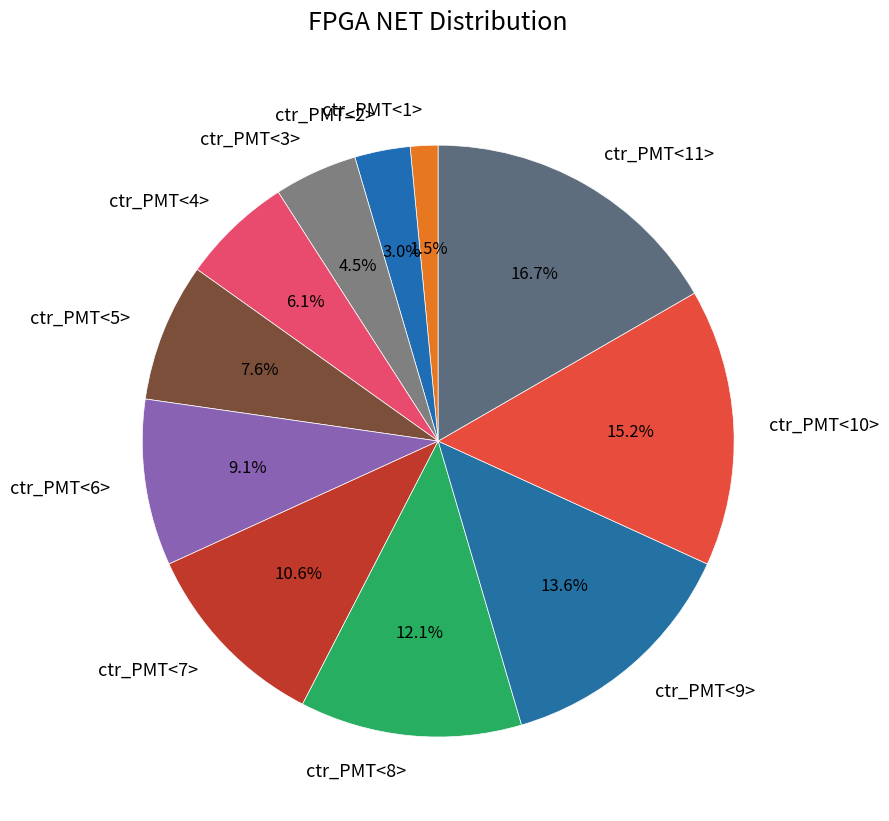

Between ctr_PMT<6> and ctr_PMT<9>, which is larger?

ctr_PMT<9>